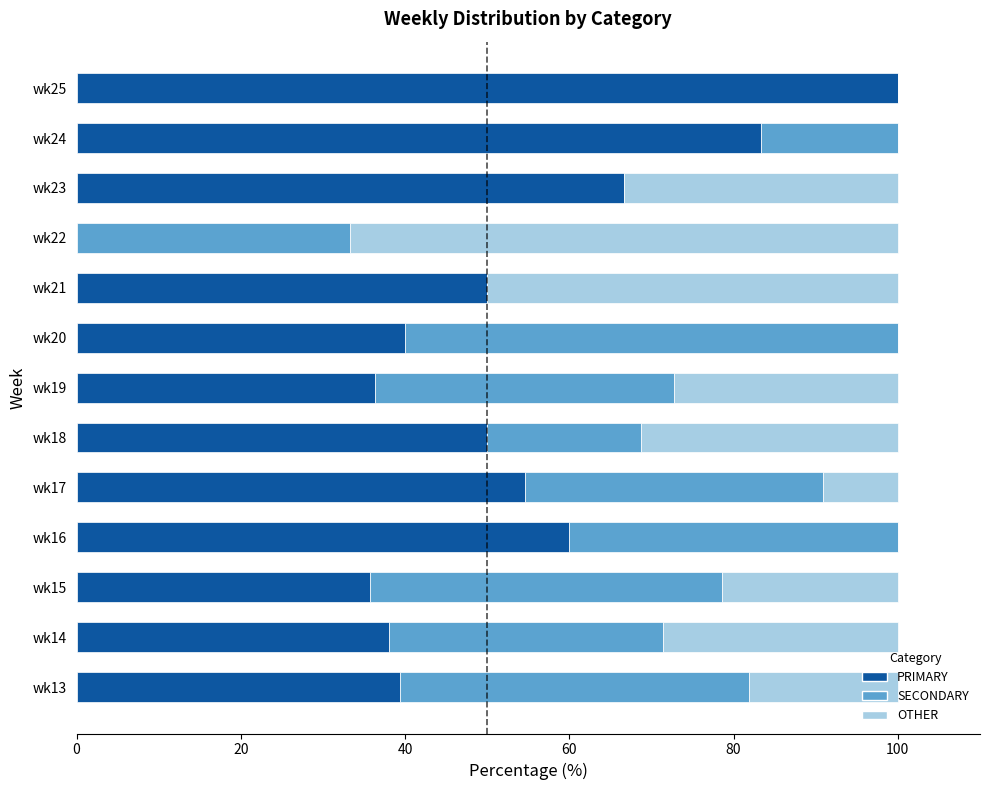

What is the maximum value for PRIMARY?

100.0